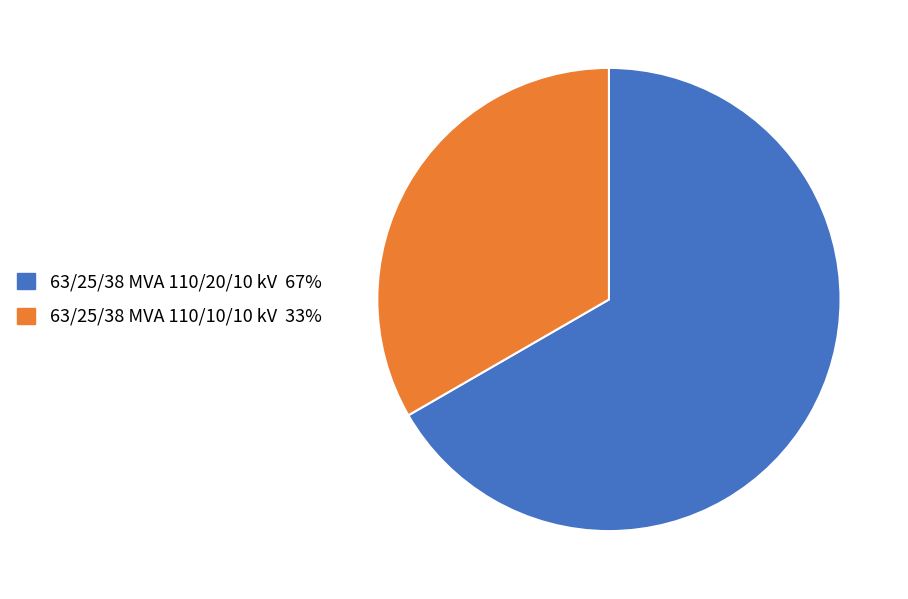

Is there a majority slice in this chart?

Yes